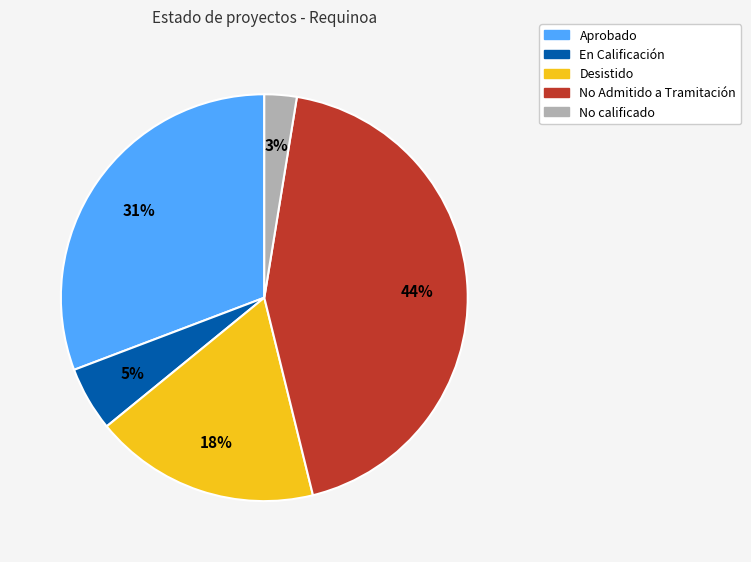

Do No calificado and No Admitido a Tramitación together represent more than half of the pie?

No